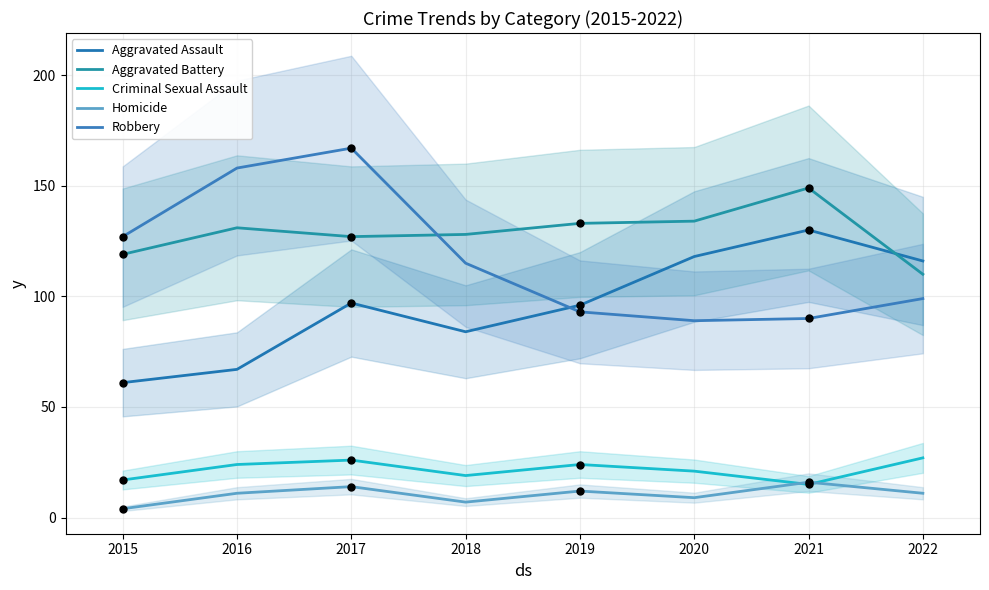

Is the value of Robbery at 2015 greater than the value of Homicide at 2019?

Yes